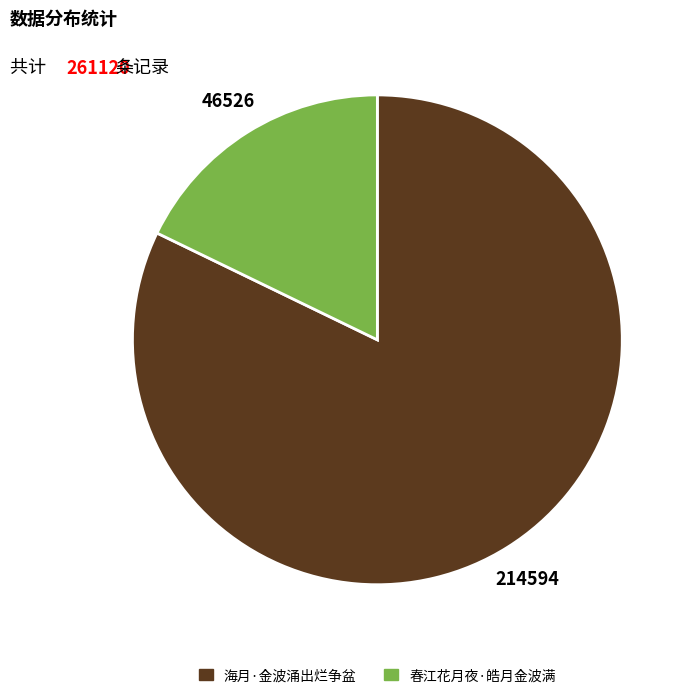

Count the number of slices in the pie.

2